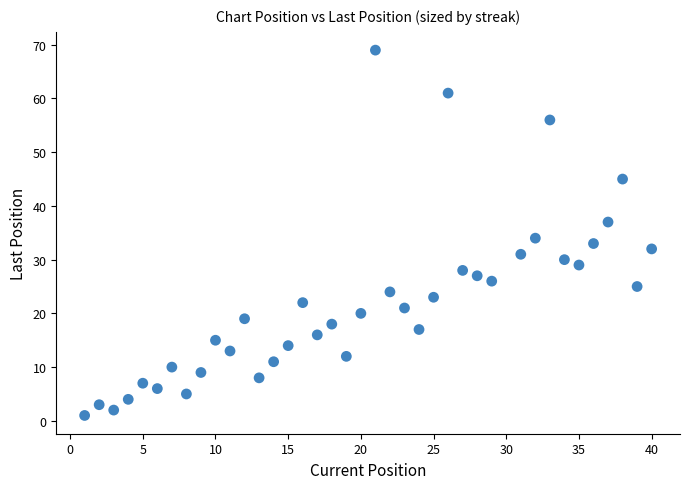

What is the range of Y values (max minus min)?

68